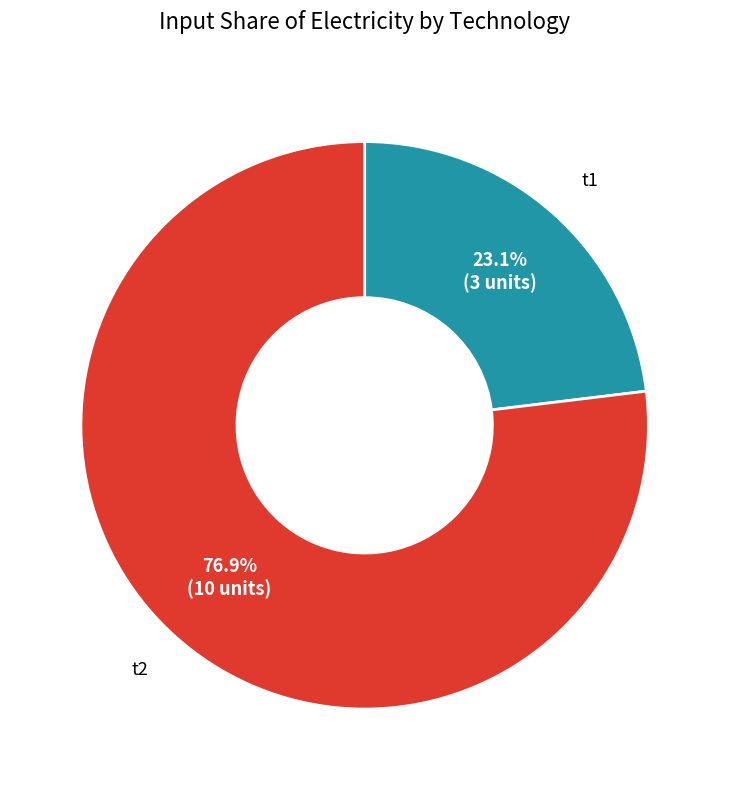

Is there any slice that represents more than half of the pie?

Yes